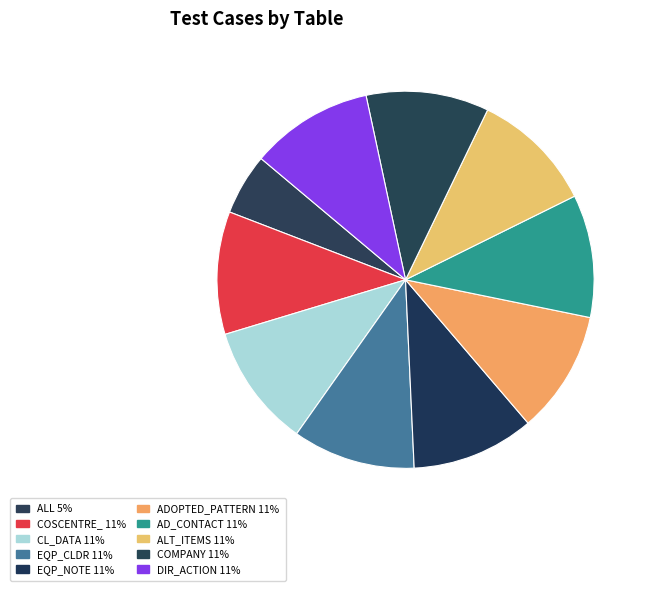

To the nearest percent, what is the difference between the CL_DATA and ALL slice percentages?

5%